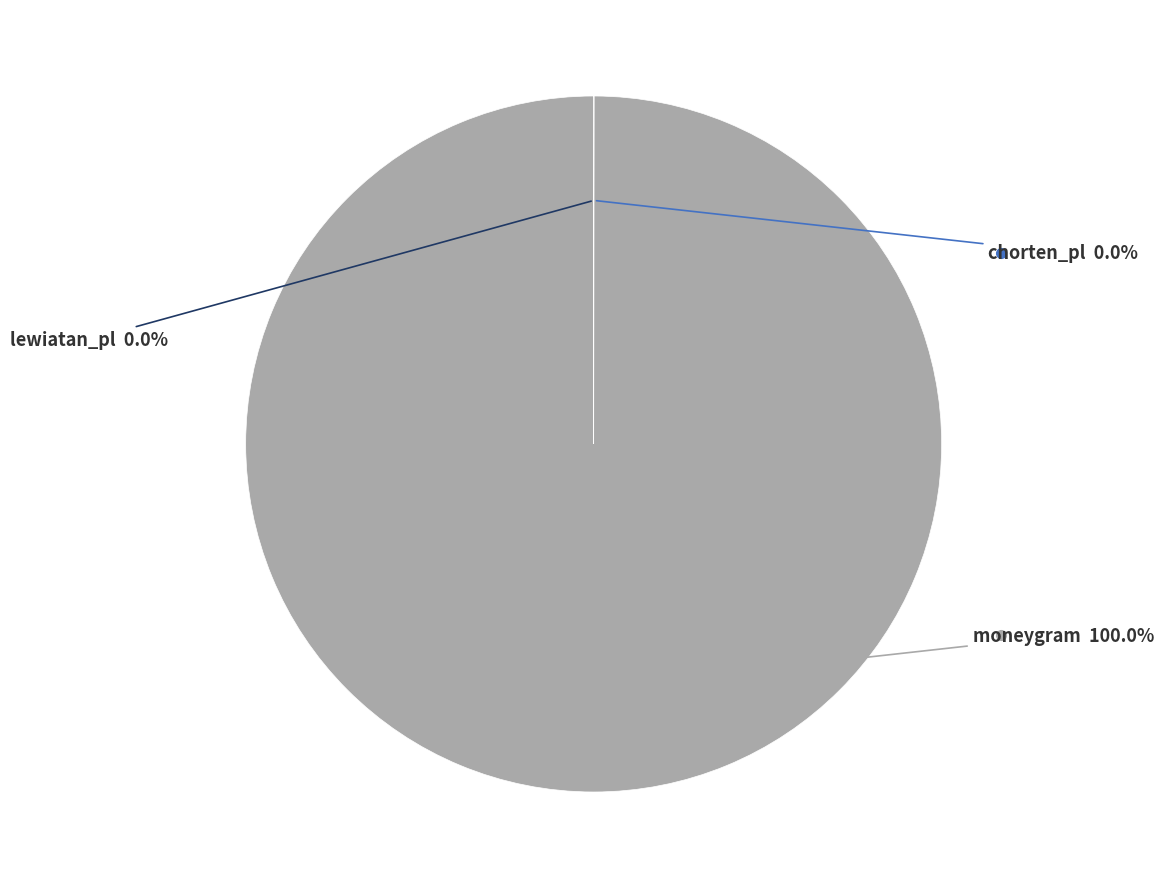

Does any single category account for the majority?

Yes